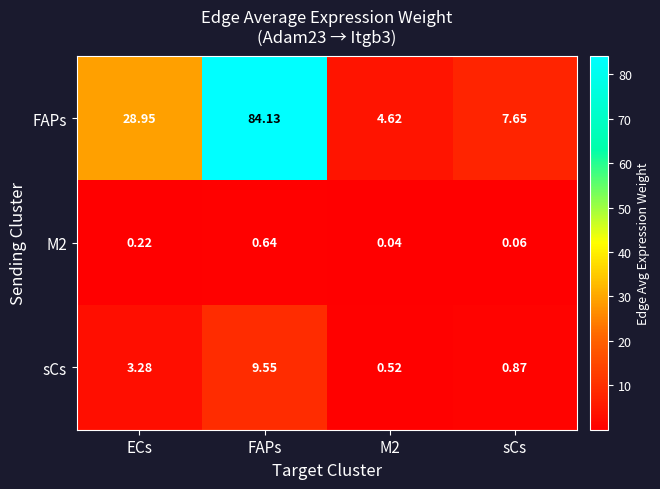

Where does the sCs series first go above 3?

ECs